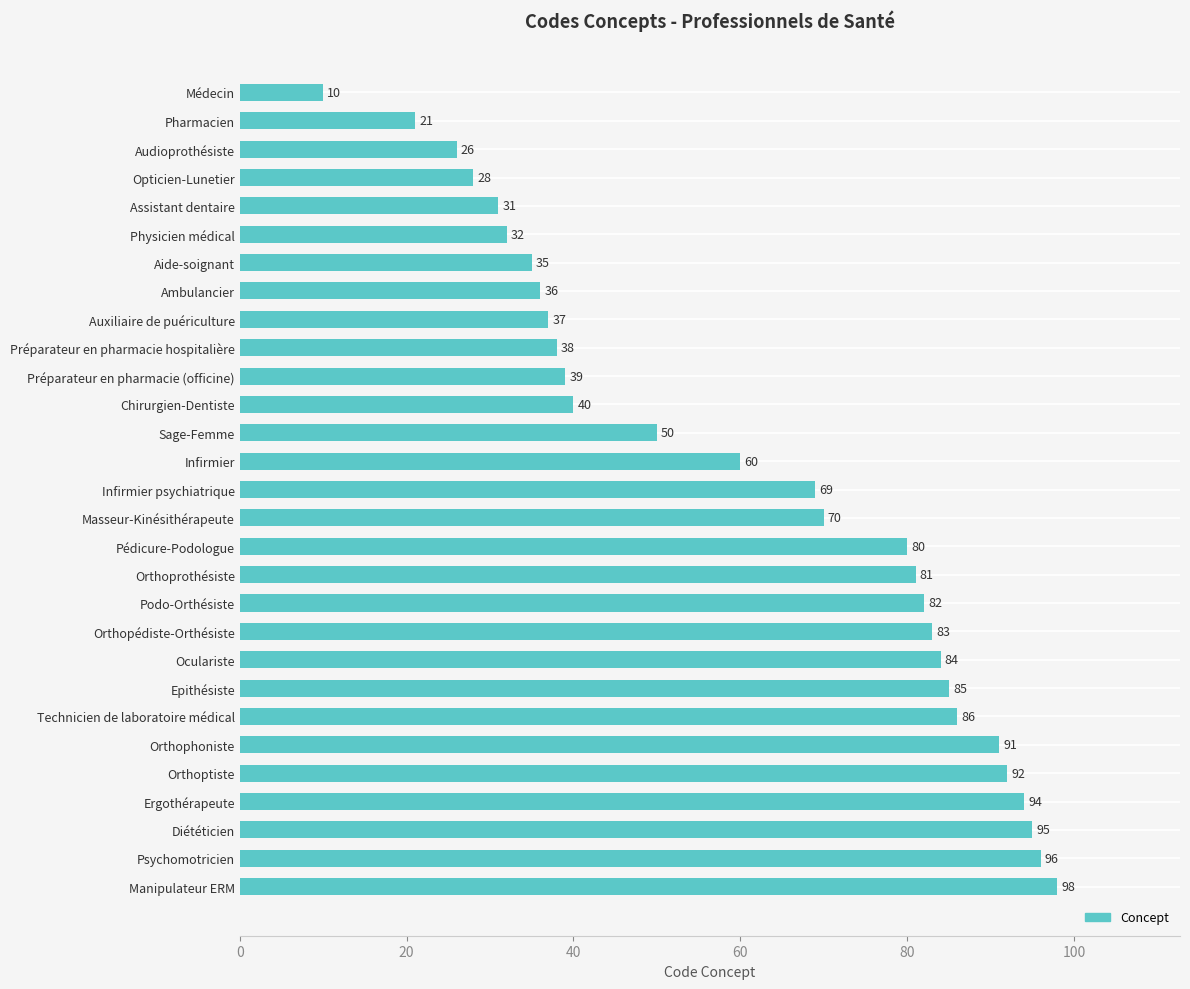

At which label is the value closest to 54?

Sage-Femme